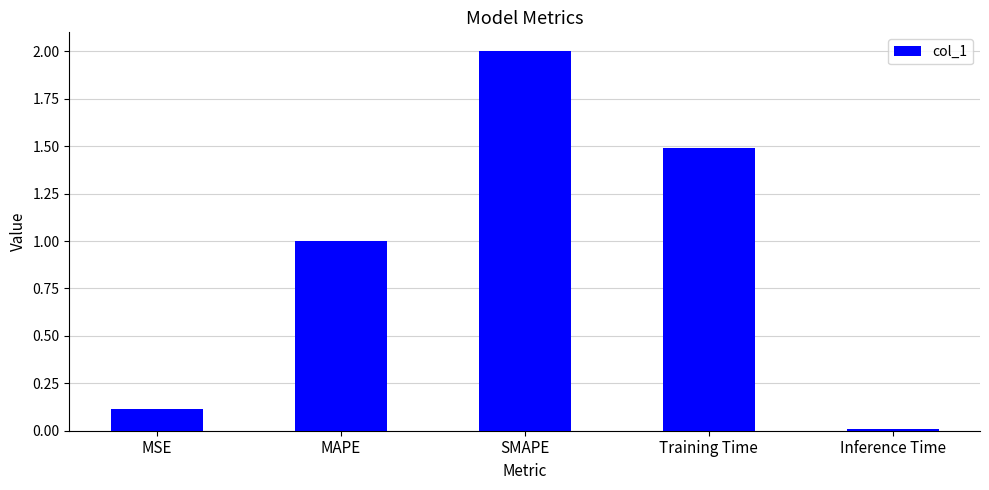

List the labels in order of value, smallest first.

Inference Time, MSE, MAPE, Training Time, SMAPE